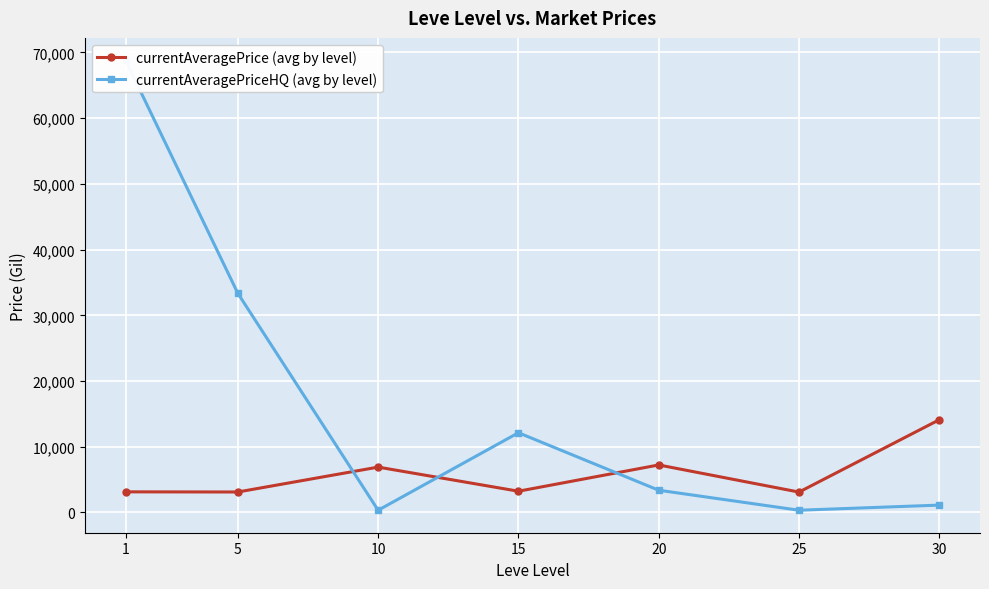

Is the value of currentAveragePrice (avg by level) at 15 greater than the value of currentAveragePriceHQ (avg by level) at 1?

No